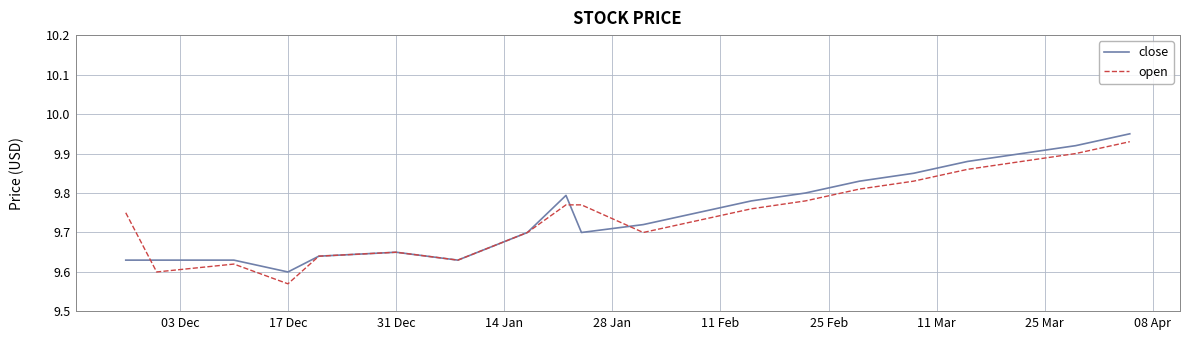

How many categories are shown in the chart?

20